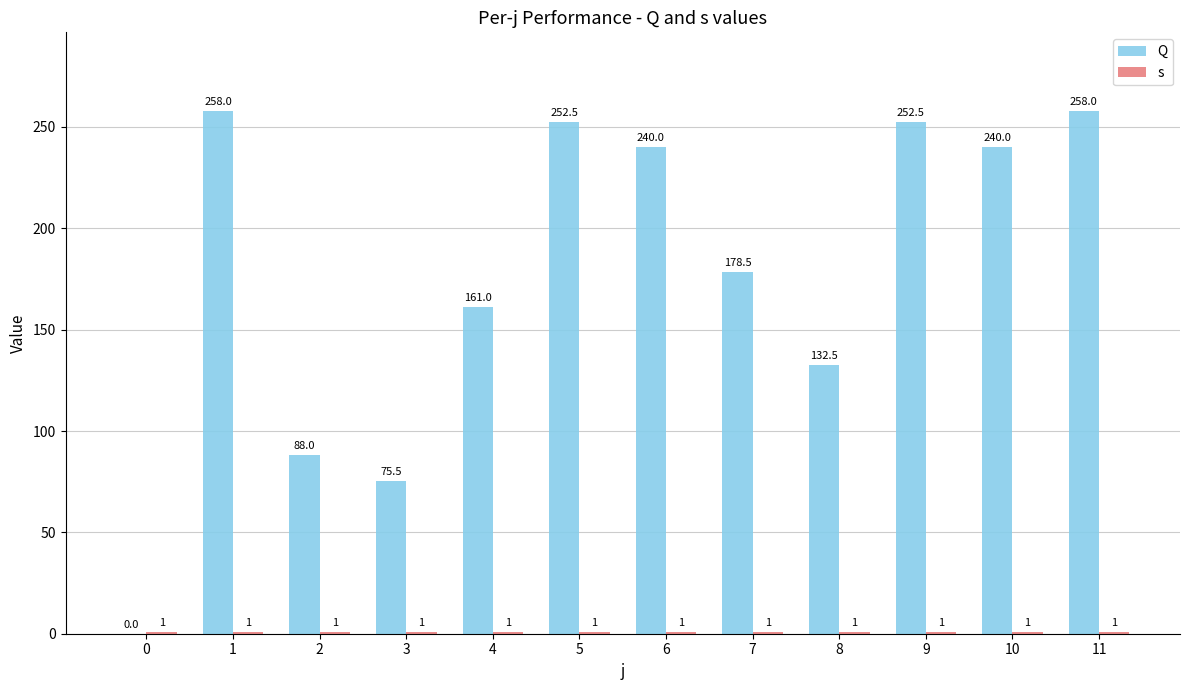

Read the Q value at 9.

252.5